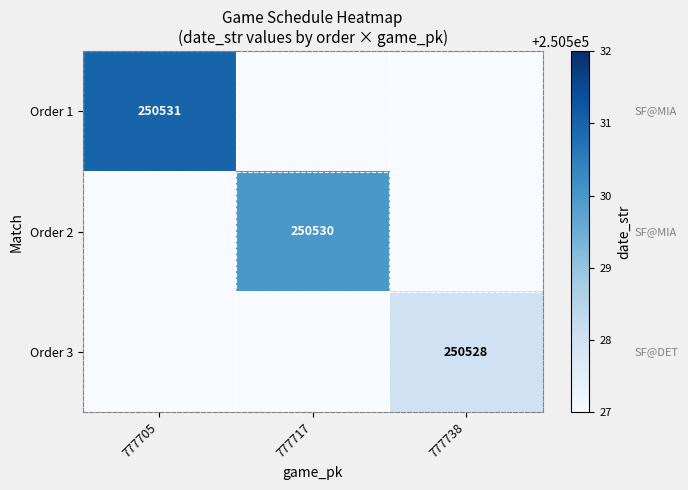

Count the number of categories in the chart.

3